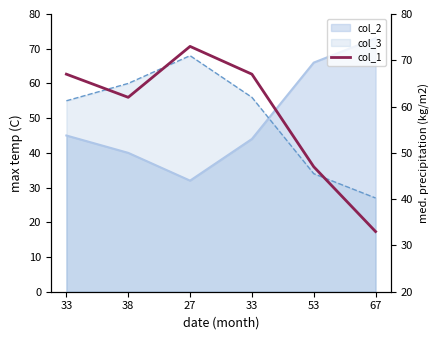

What is the ratio of the value at 33 to the value at 33?

1.0